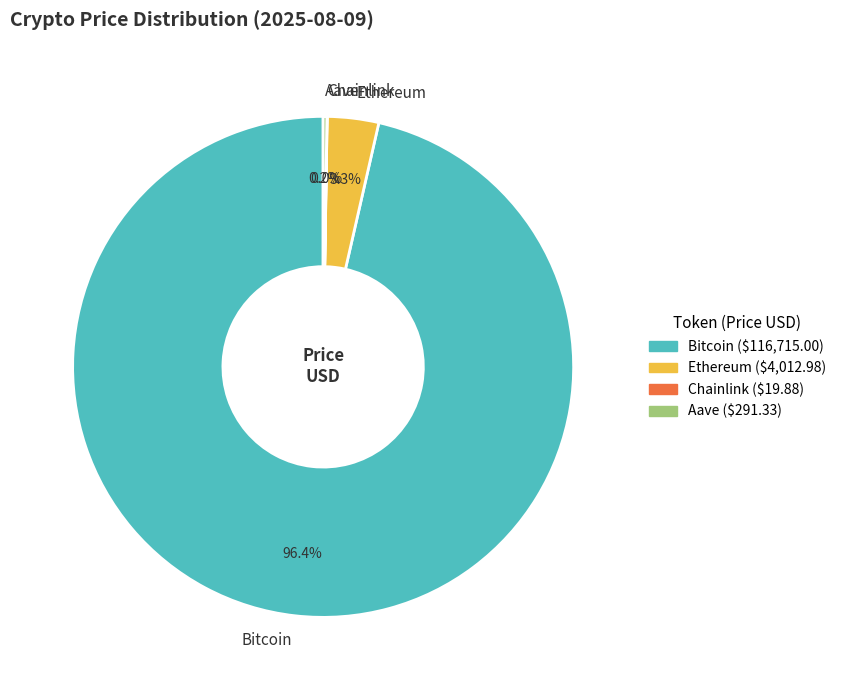

What percentage is the Bitcoin slice, to the nearest percent?

96%